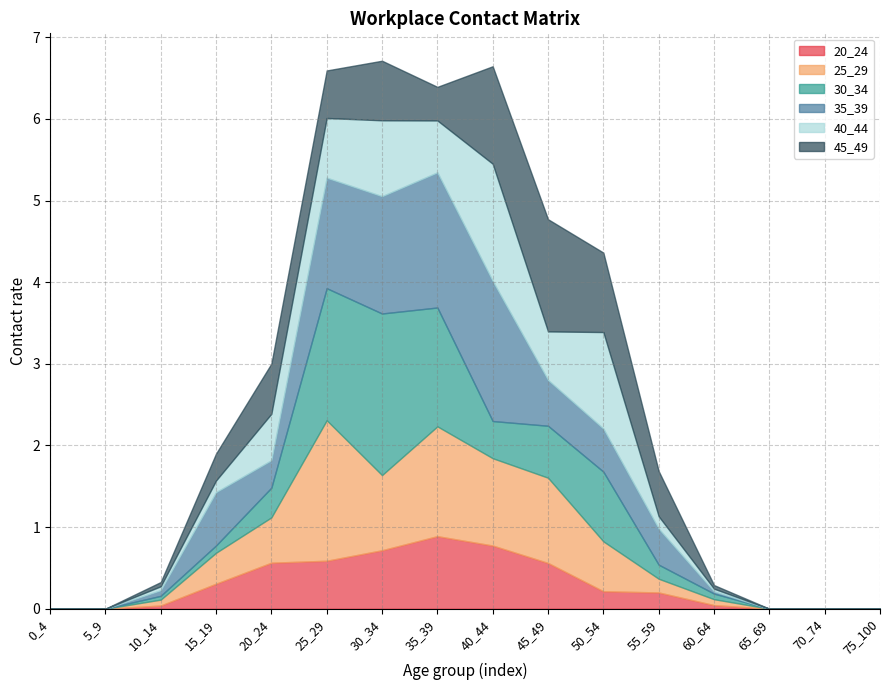

True or false: 40_44 has a value of -0.9 at 70_74.

False